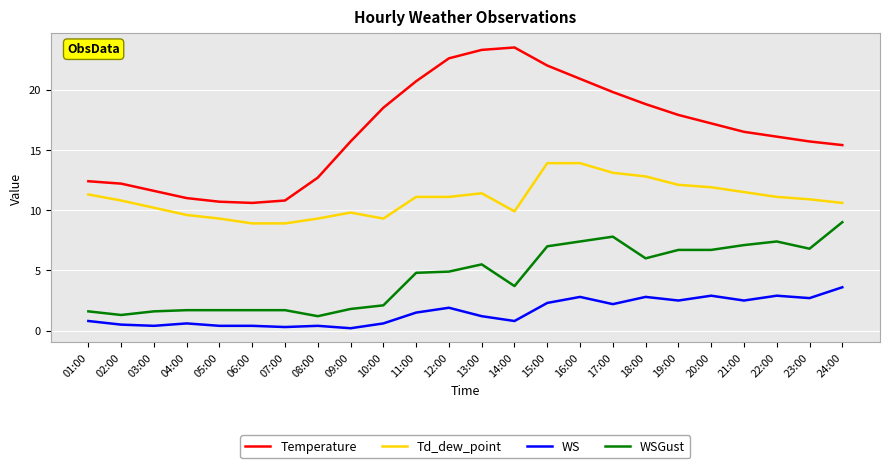

Which series has the largest range (max minus min)?

Temperature